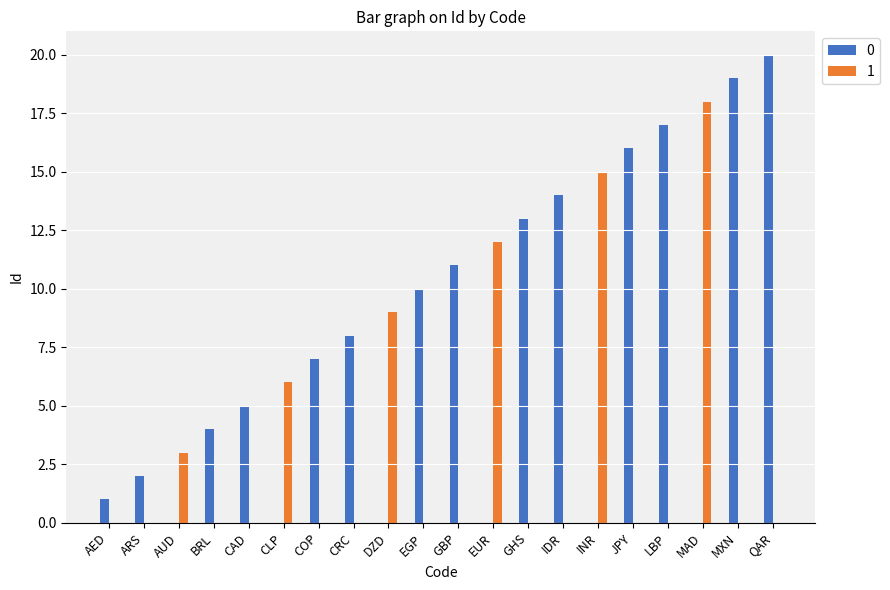

What is the maximum value shown in the chart?

20